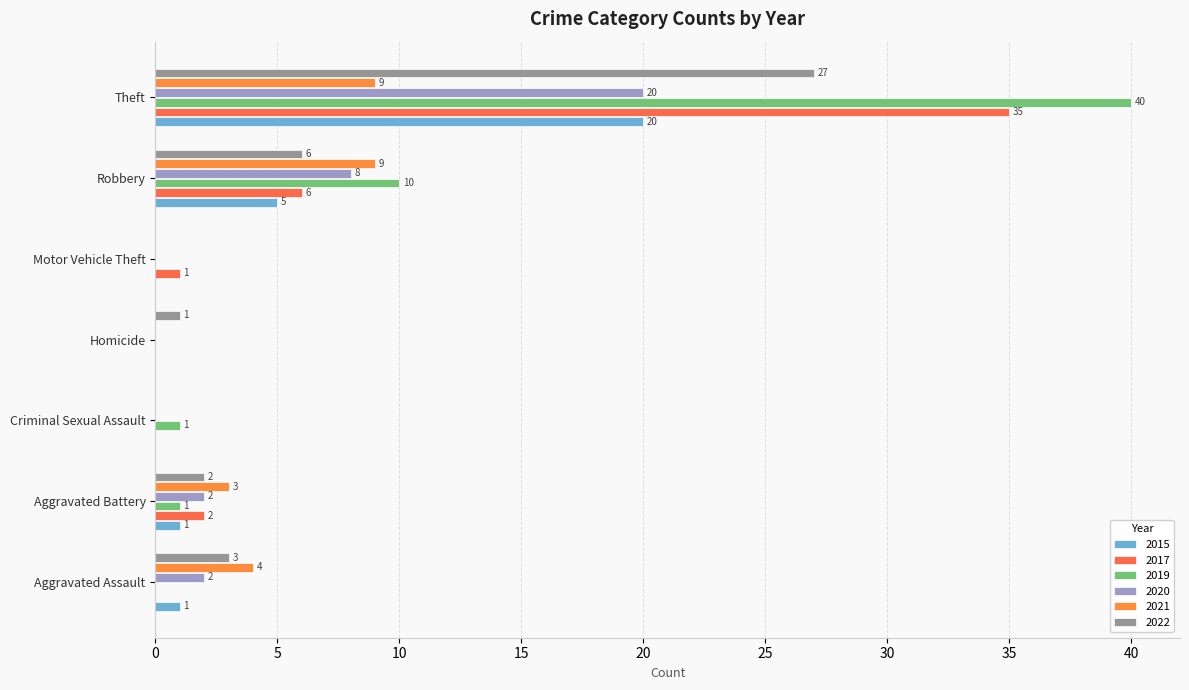

Which series changed the most between Aggravated Assault and Criminal Sexual Assault?

2021